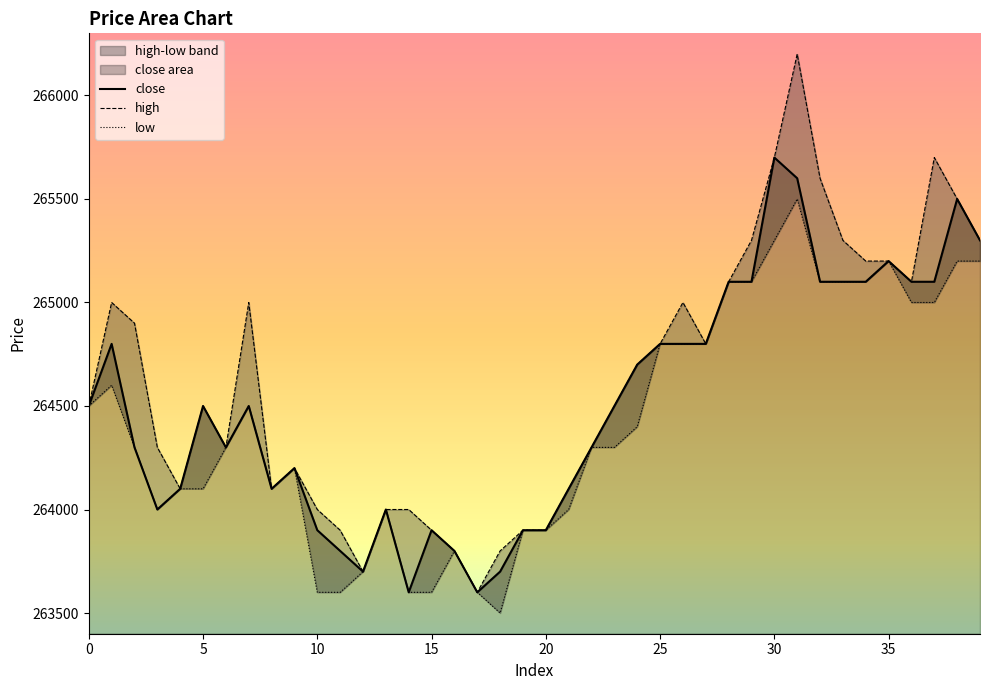

What is the value of the high point at the 13th from the left?

263700